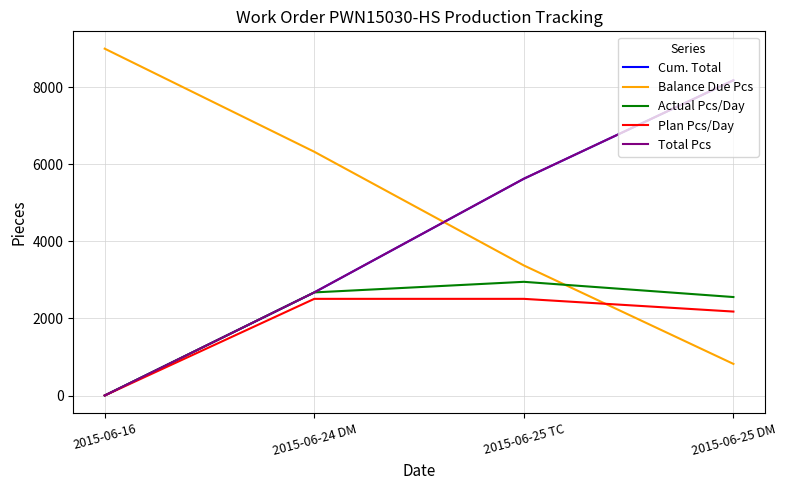

What is the total value across all series at 2015-06-24 DM?

16858